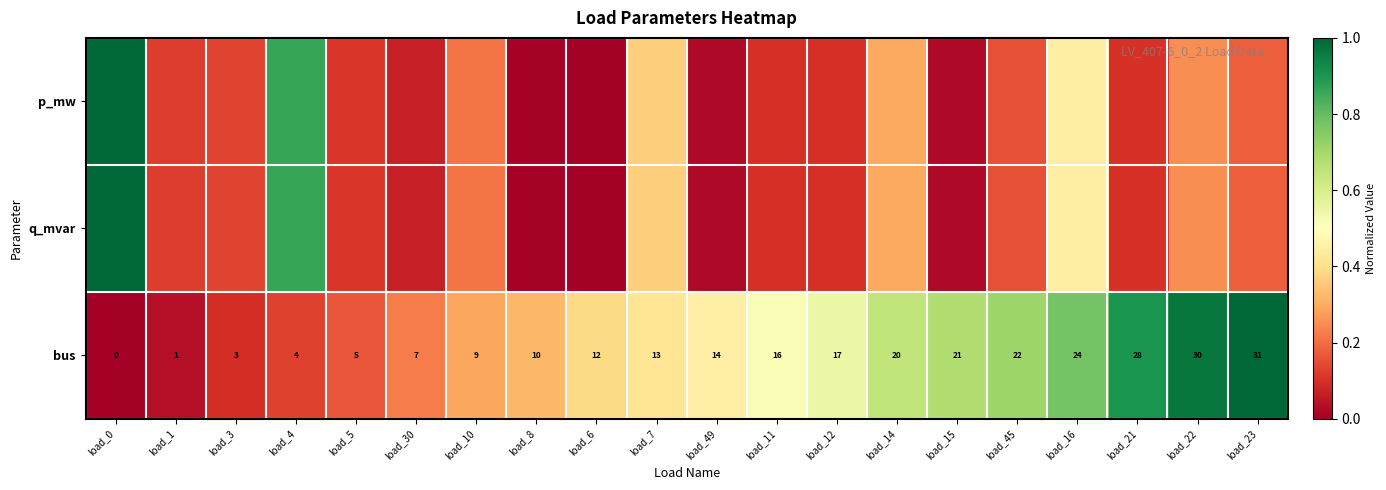

The value of bus at load_21 is 0.5. True or false?

False